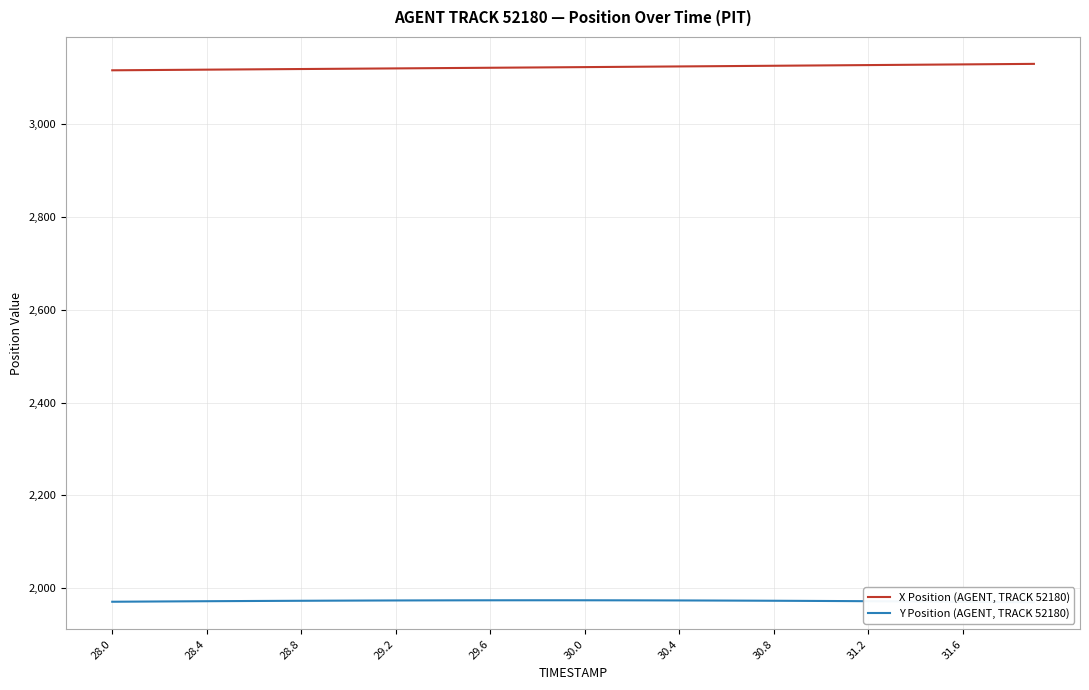

True or false: X Position (AGENT, TRACK 52180) has more than 2 points higher than both neighbors.

False